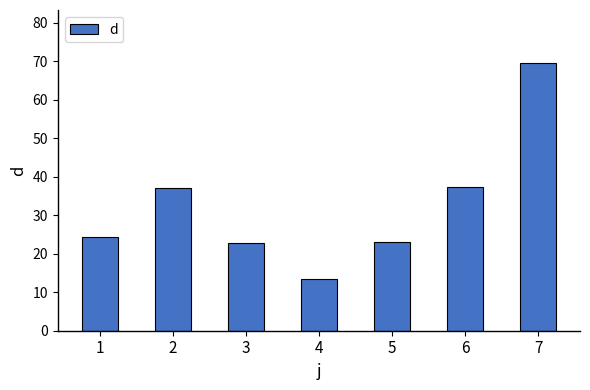

What is the sum of the values at 5 and 4?

36.5